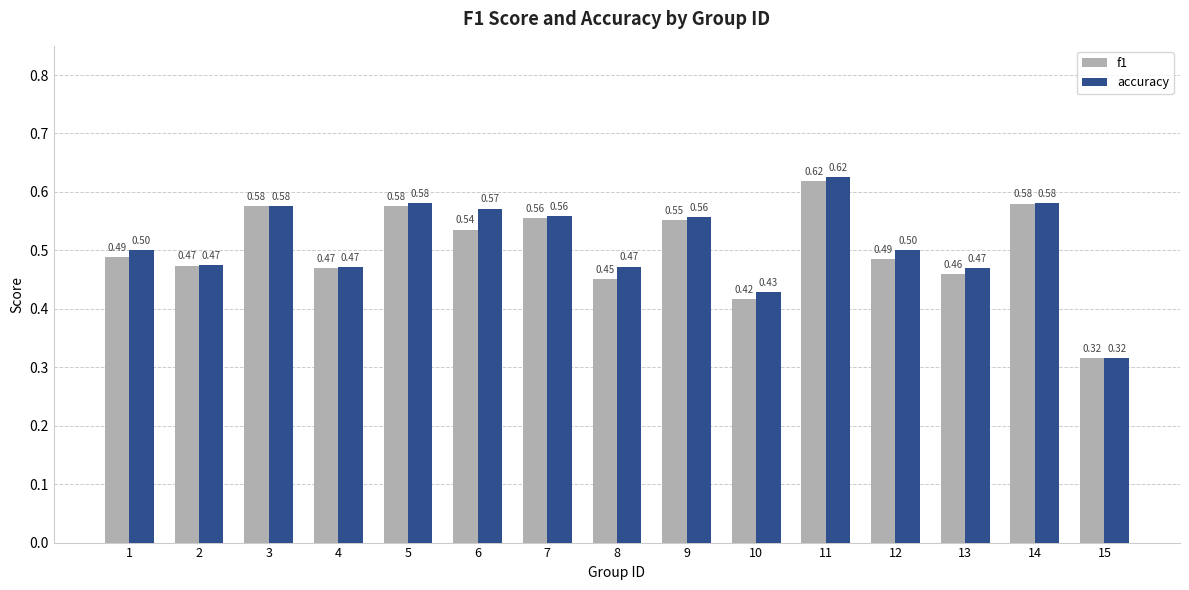

Where is f1 nearest to the value 0?

15